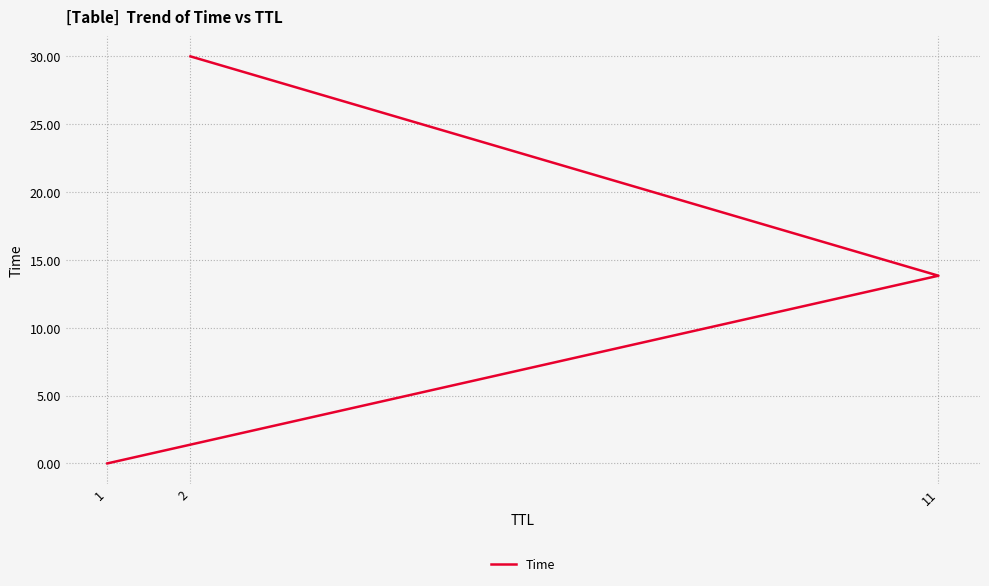

What is the difference between the maximum and minimum values?

30.0